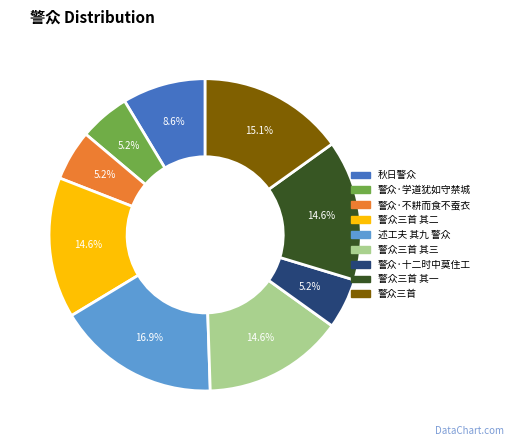

What percentage is the 述工夫 其九 警众 slice, to the nearest percent?

17%